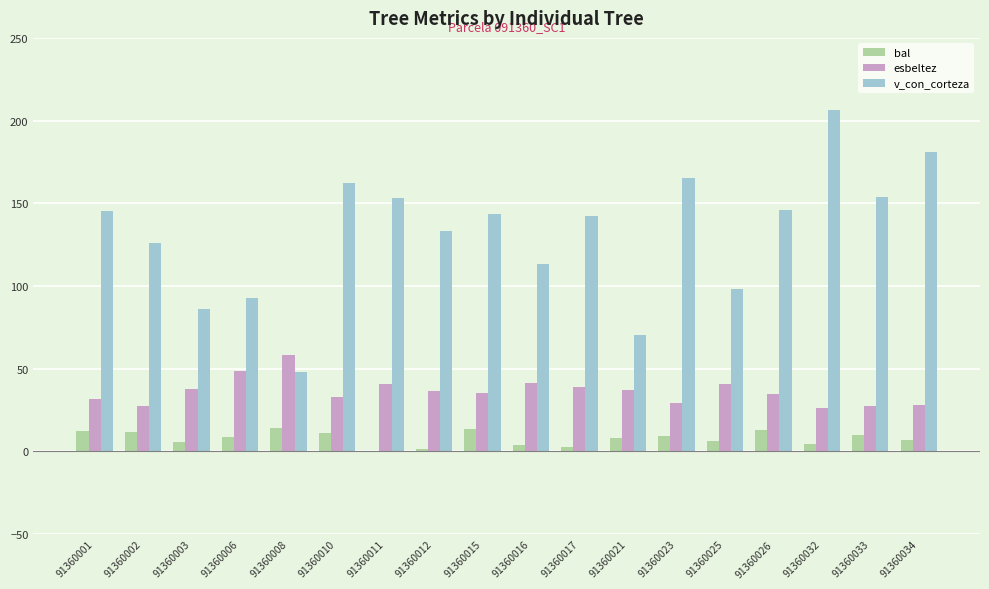

Which series has the largest total across all categories?

v_con_corteza